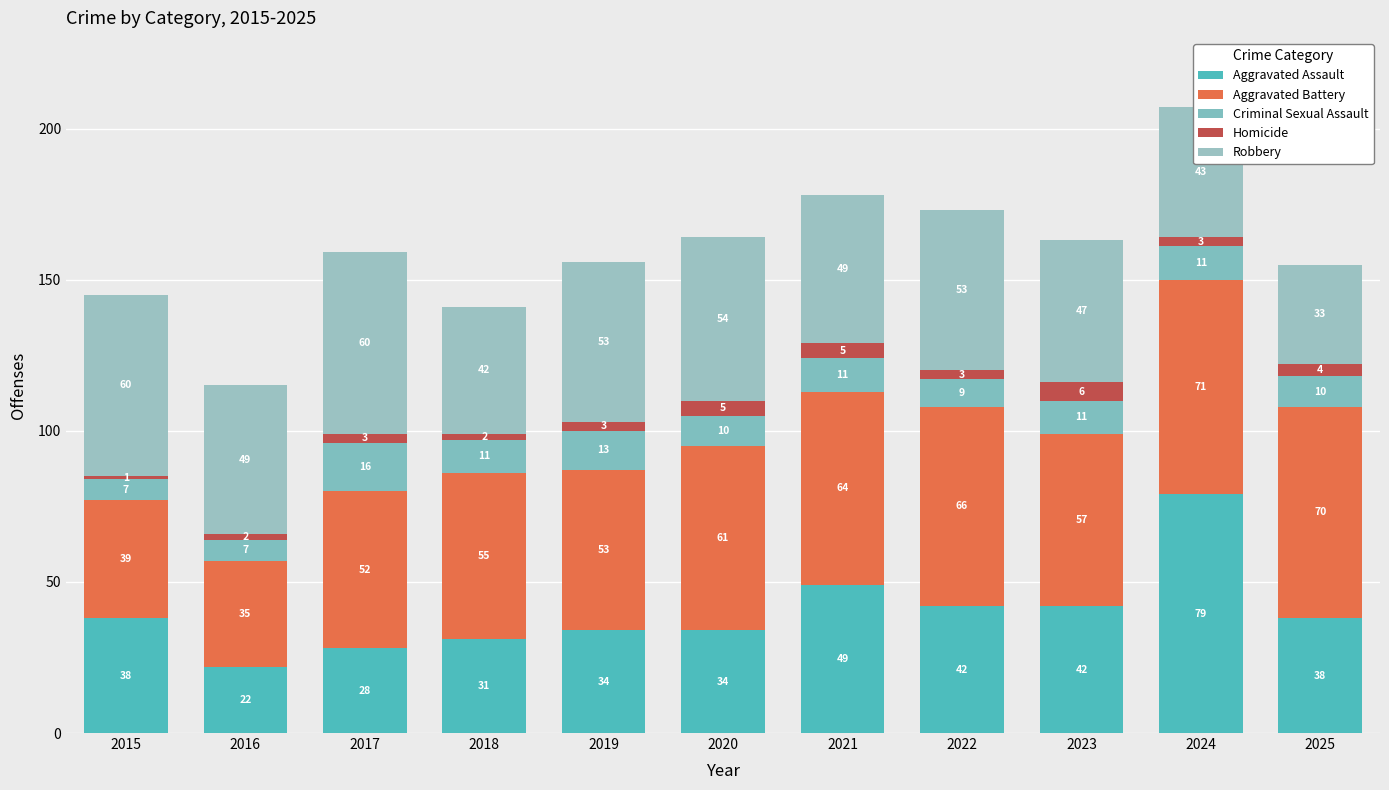

What value does the Robbery series have at 2025, to the nearest 5?

35